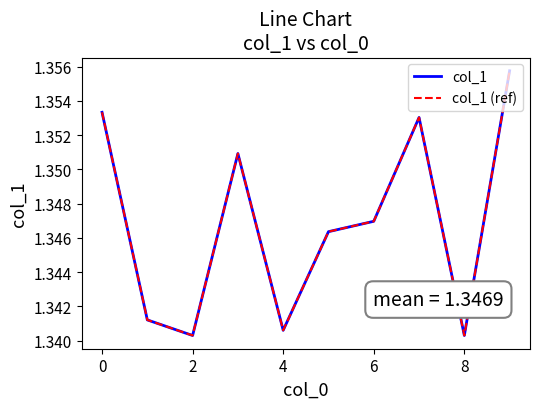

At which label does col_1 reach its peak?

9